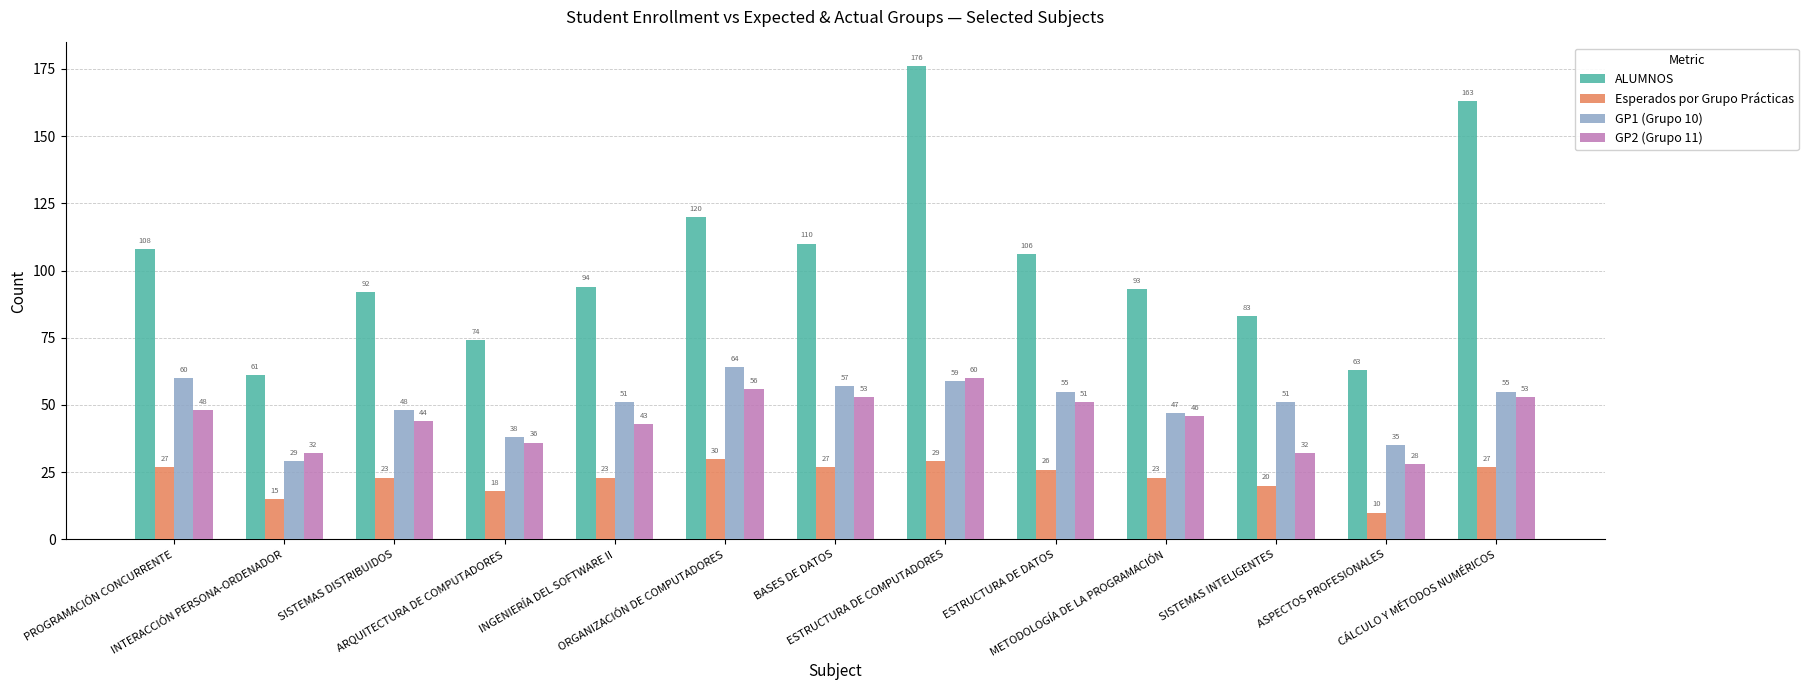

What is the total value across all series at PROGRAMACIÓN CONCURRENTE?

243